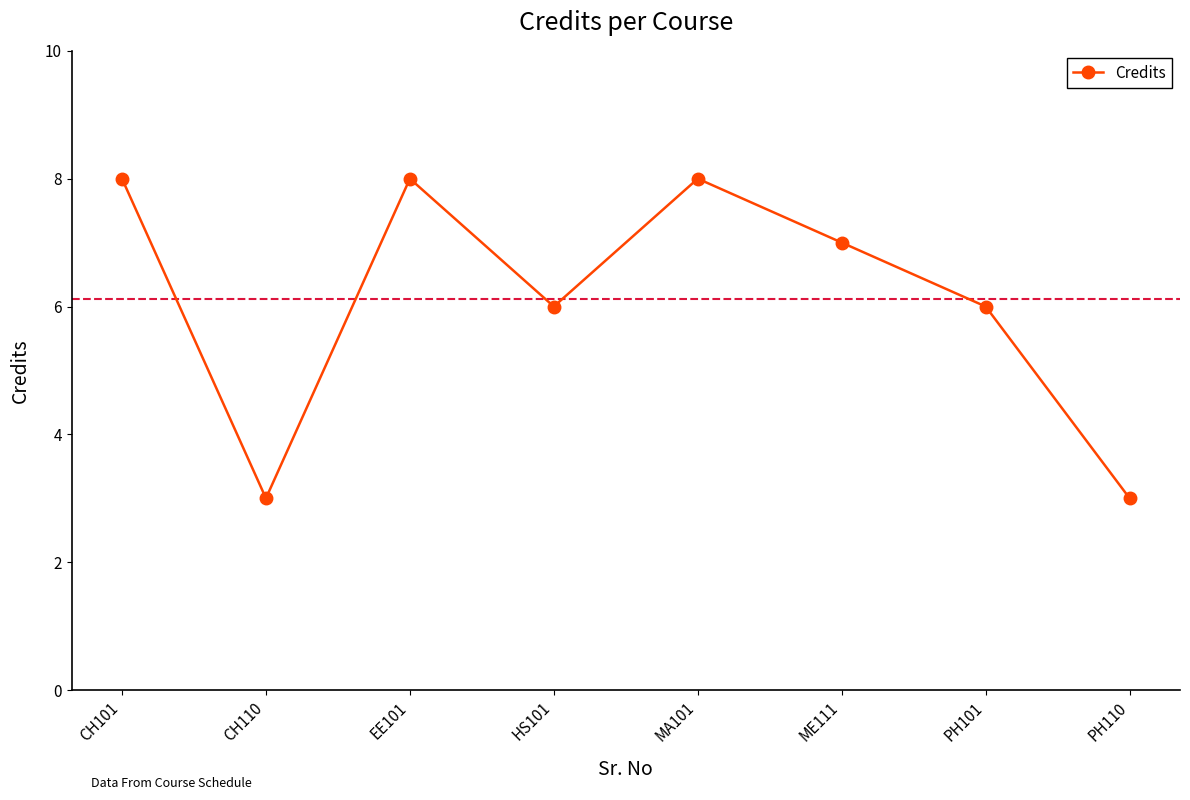

How many data points are less than 7?

4